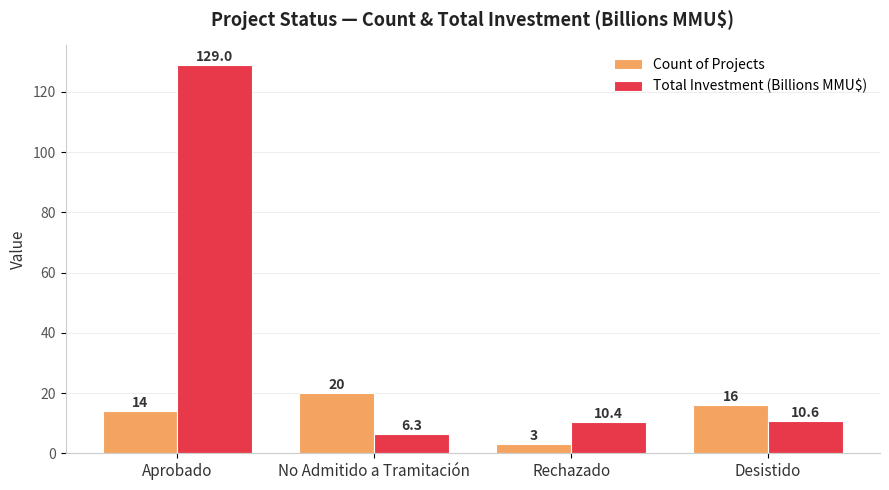

Is it true that Total Investment (Billions MMU$) equals 16.8 at Desistido?

False